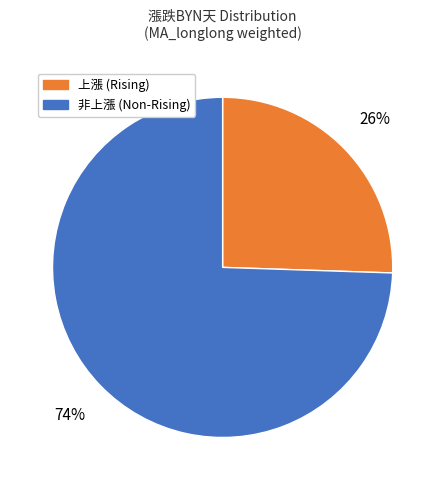

To the nearest percent, what is the average slice percentage?

50%